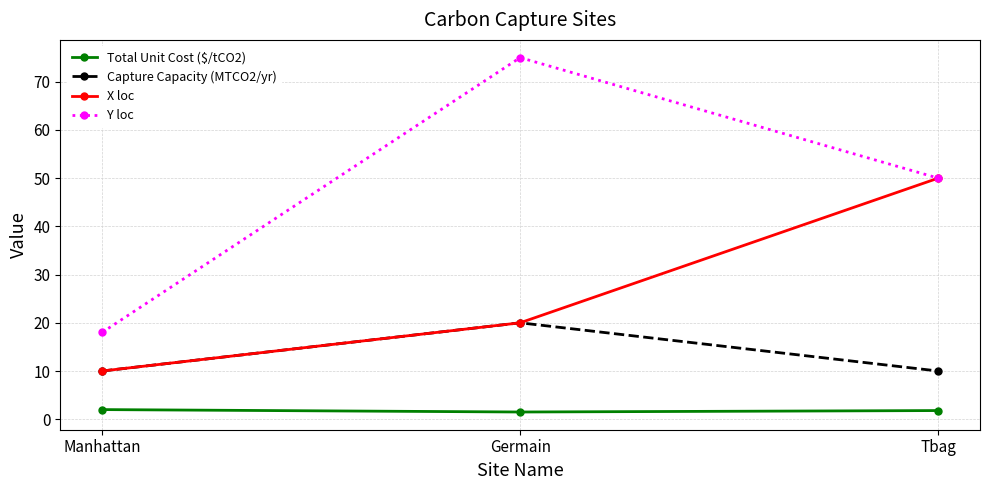

How many X loc values are between 10 and 50?

3